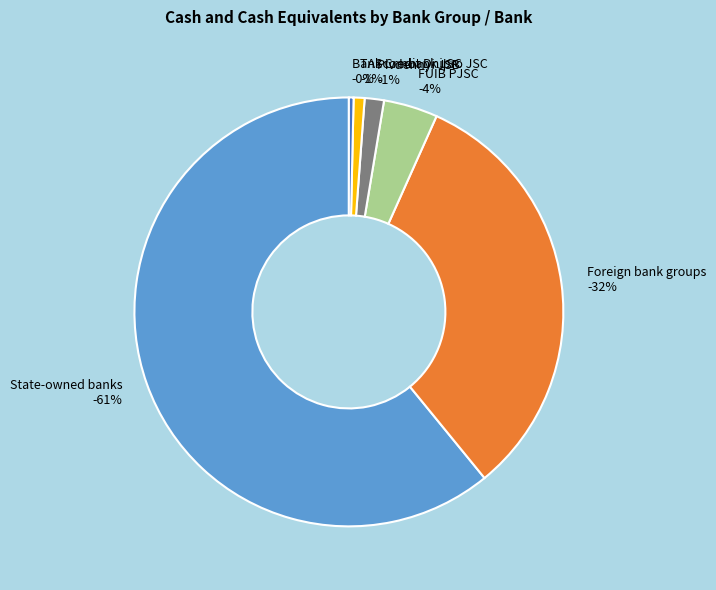

To the nearest percent, what is the difference between the Bank Credit Dnipro JSC and FUIB PJSC slice percentages?

4%